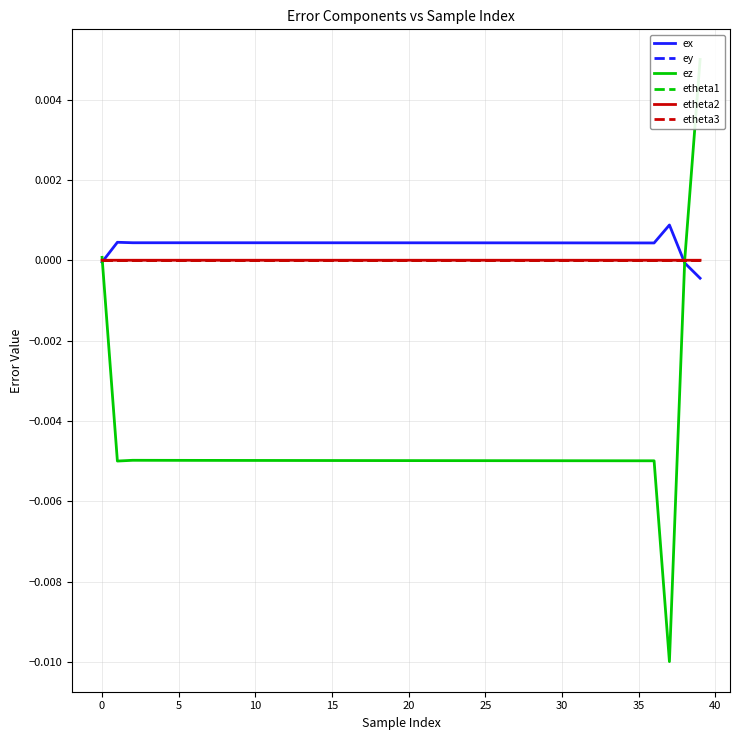

At 11, list the series in order from largest to smallest.

ex, etheta3, ey, etheta1, etheta2, ez